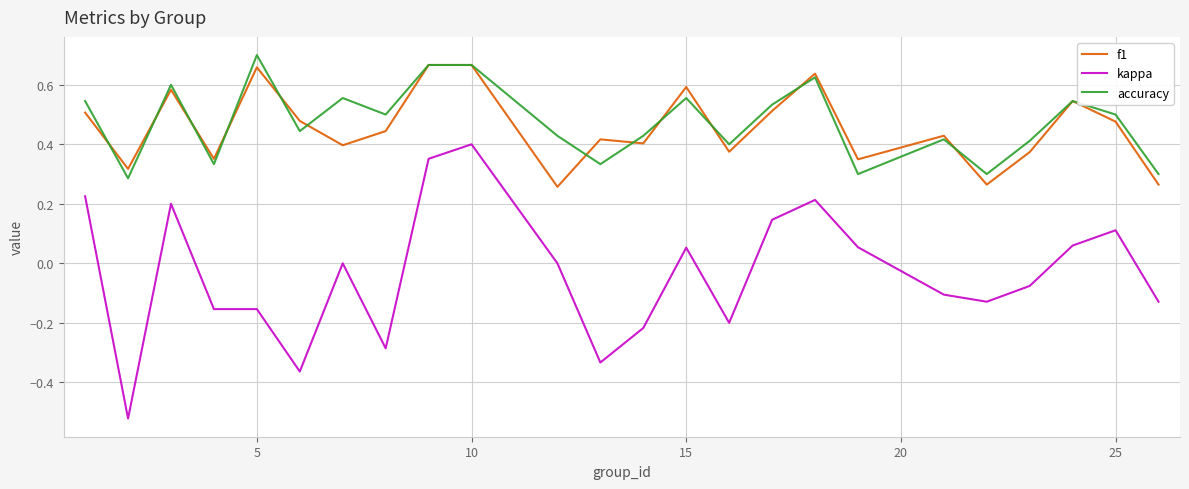

Which series has the largest range (max minus min)?

kappa